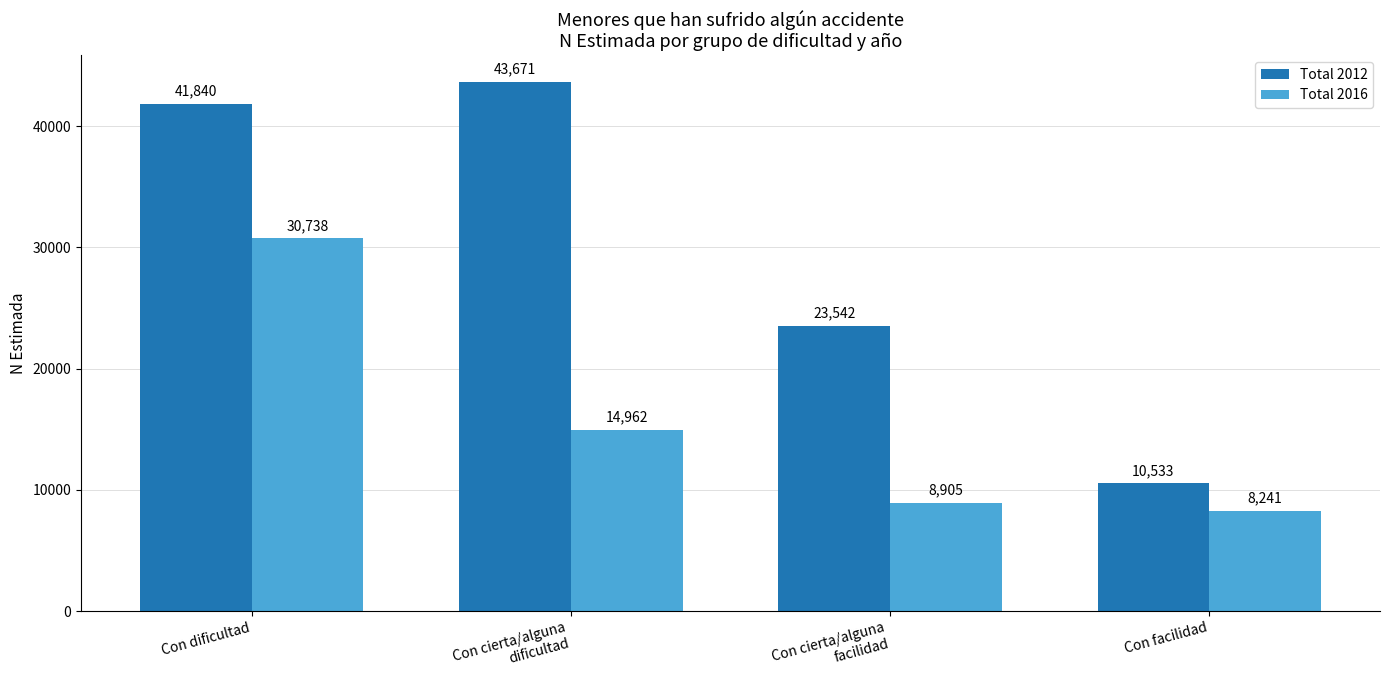

How many groups of bars are there?

4